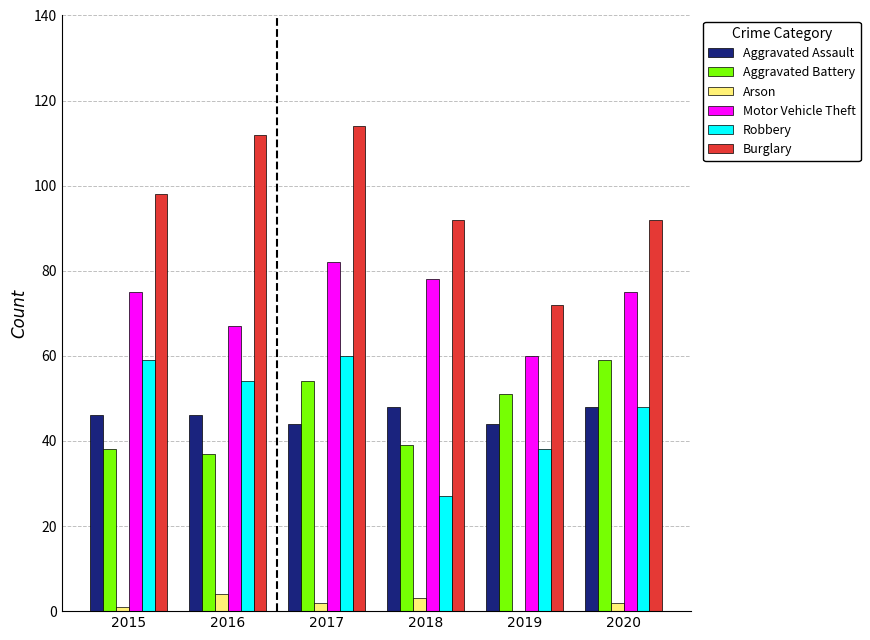

True or false: Aggravated Assault has a value of 48 at 2018.

True